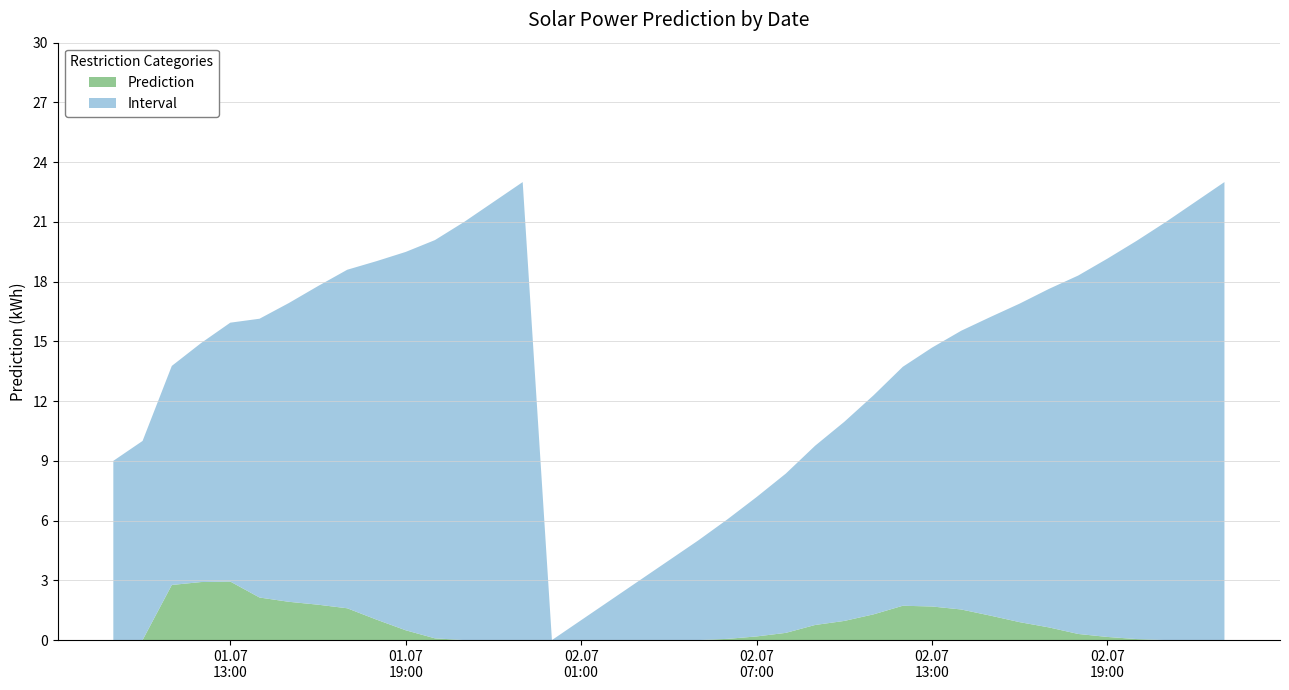

What is the maximum value for Prediction?

2.9